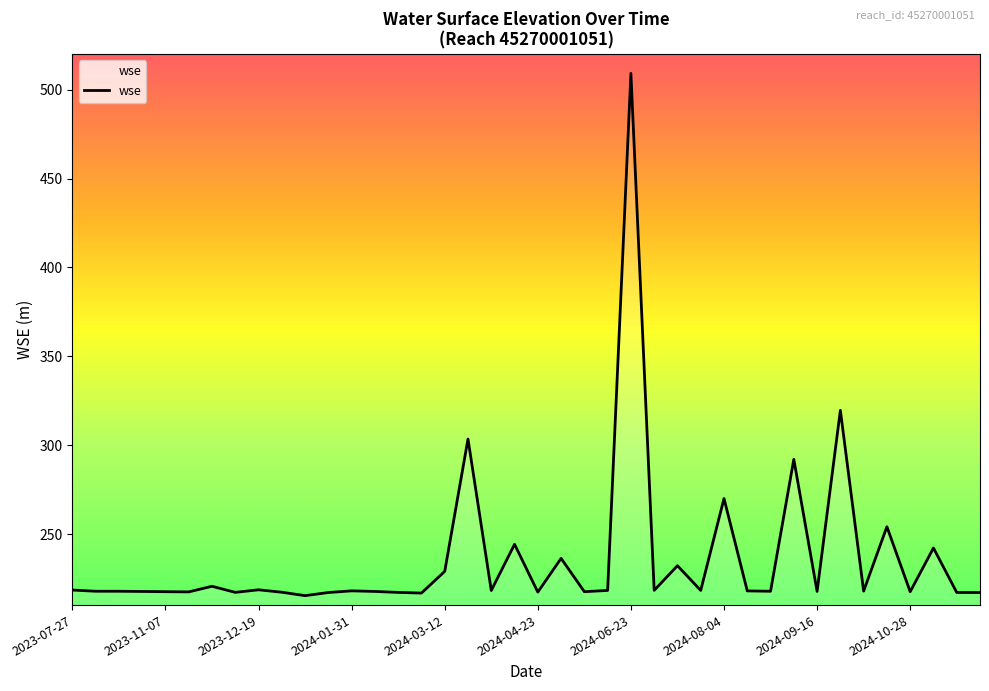

True or false: the data has more than 0 interior local peaks.

True